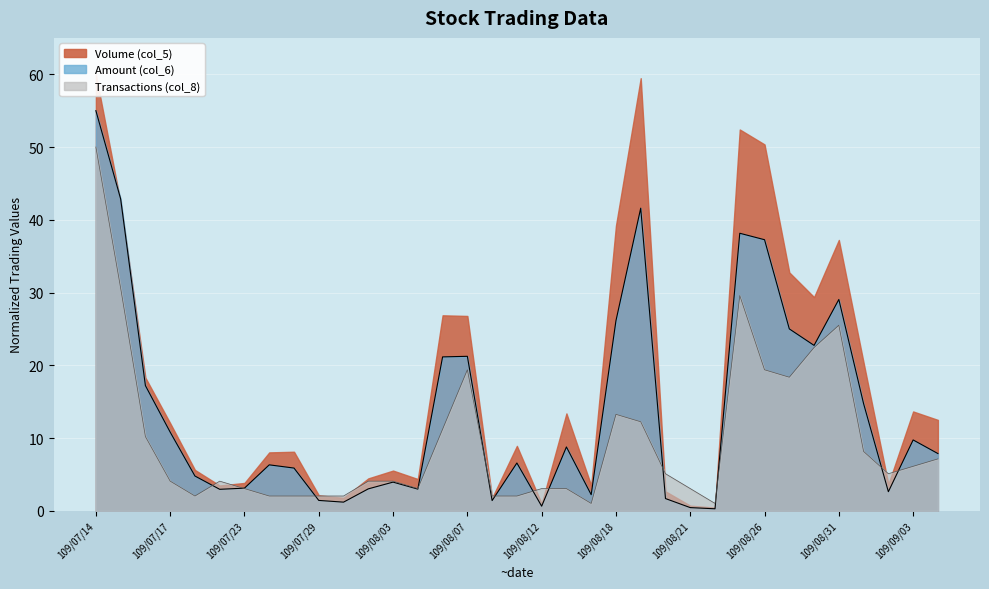

What position from the left is 109/08/14?

21